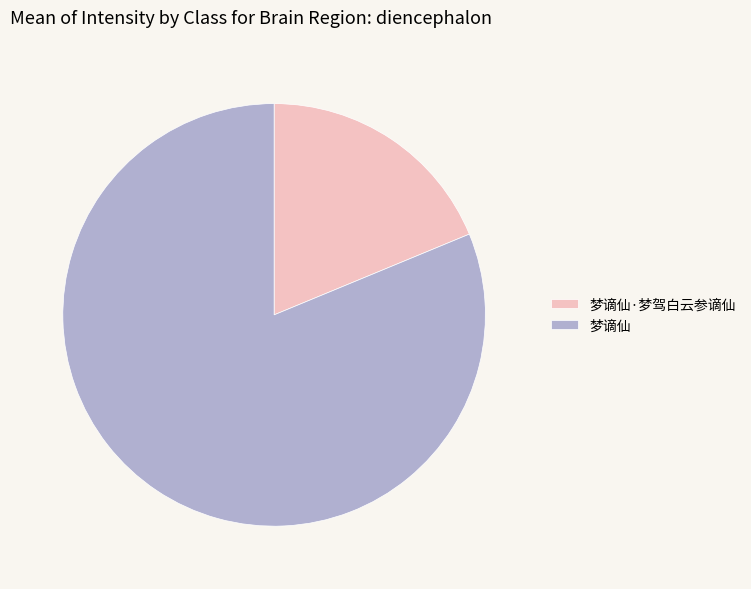

Do 梦谪仙 and 梦谪仙·梦驾白云参谪仙 together represent more than half of the pie?

Yes